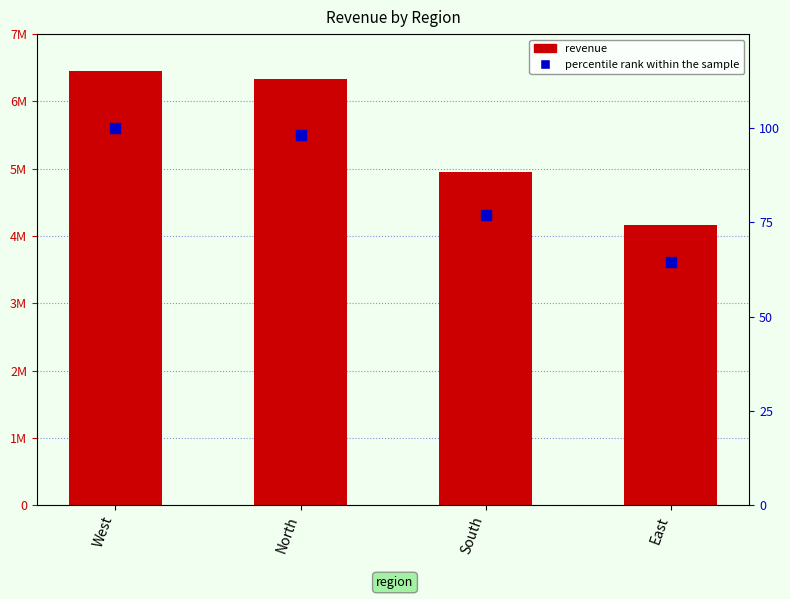

At how many categories does at least one series exceed 5928732?

2